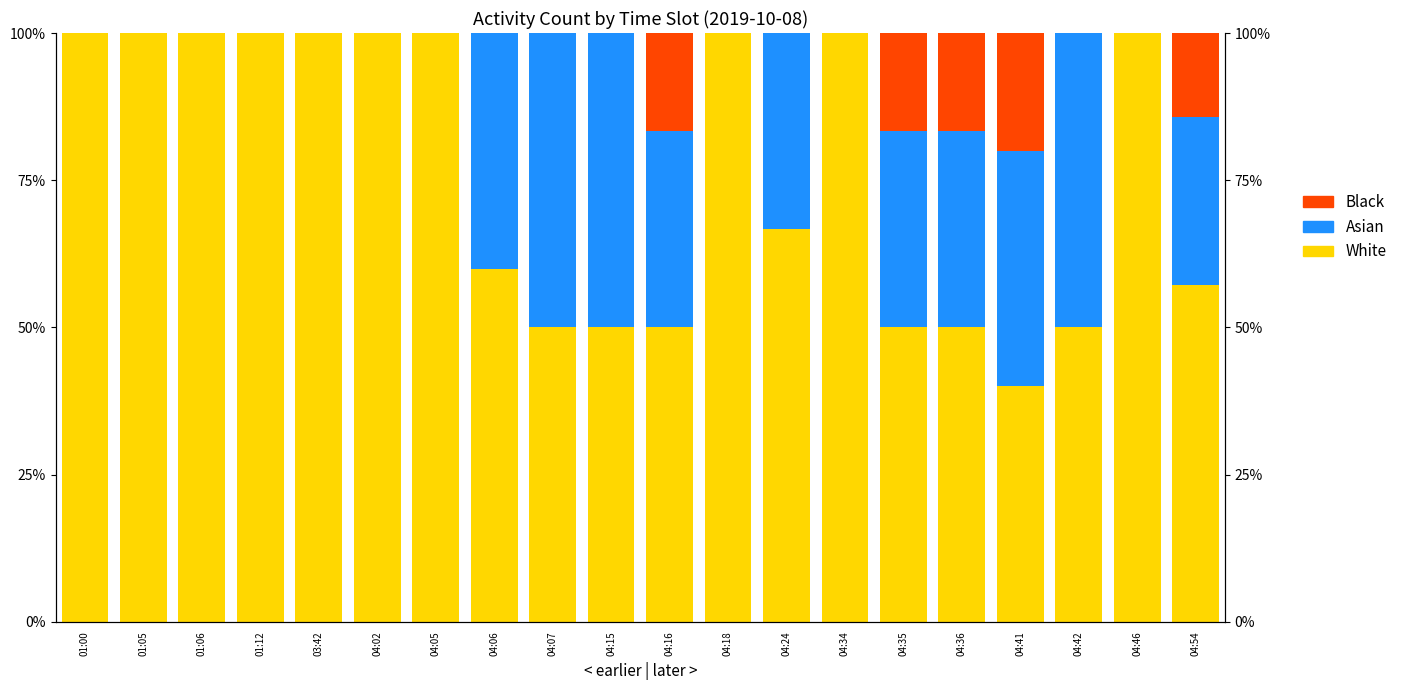

What is the greatest value displayed?

100.0